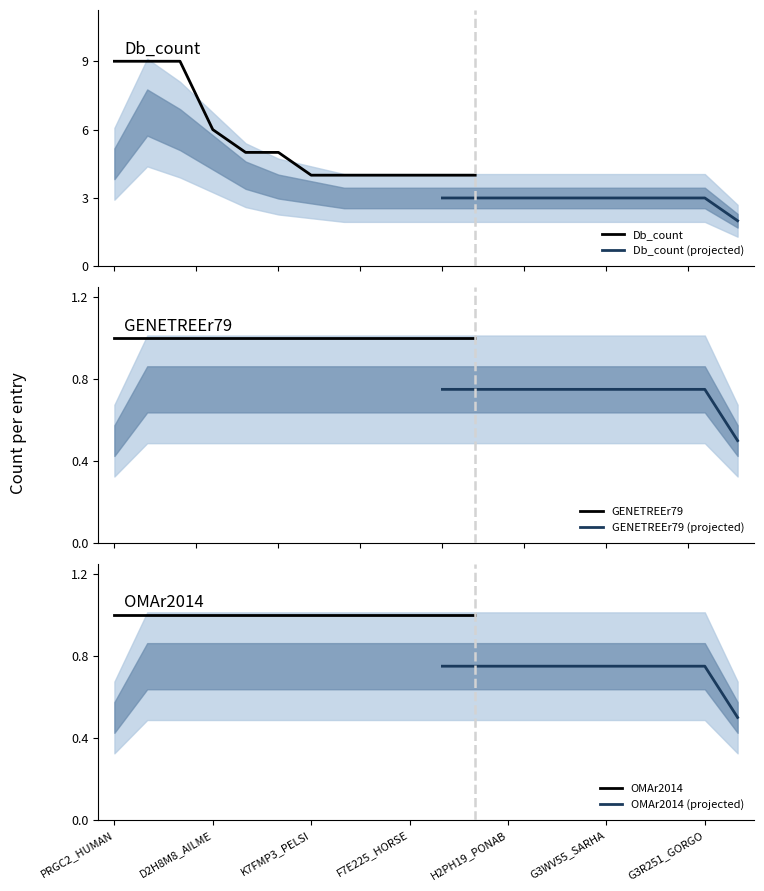

What is the minimum value for Db_count?

4